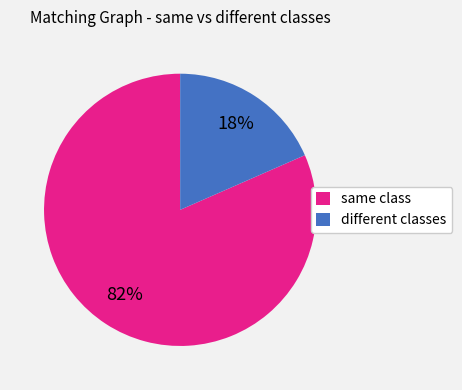

What is the largest slice in the pie chart?

same class